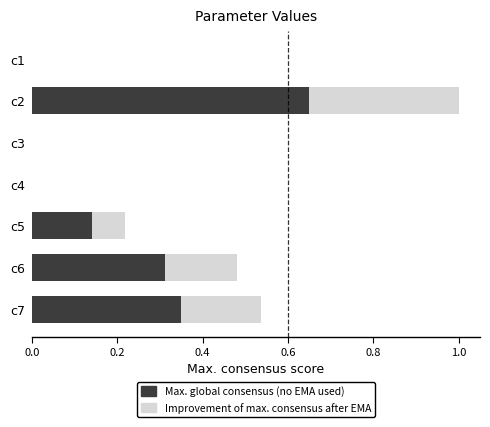

The Max. global consensus (no EMA used) series shows 0.0 at c1. True or false?

True